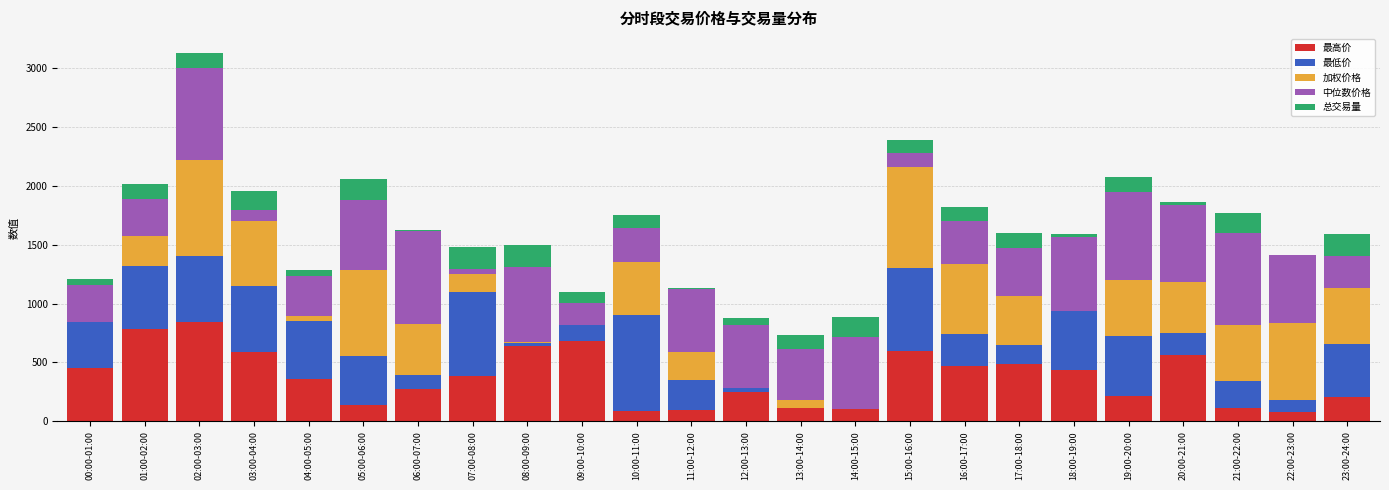

The value of 最高价 at 17:00-18:00 is 486.4. True or false?

True